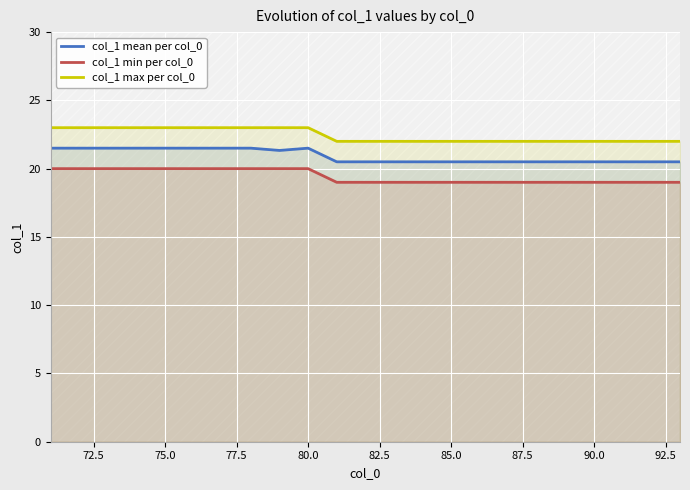

Does the chart display data point markers on the line(s)?

No